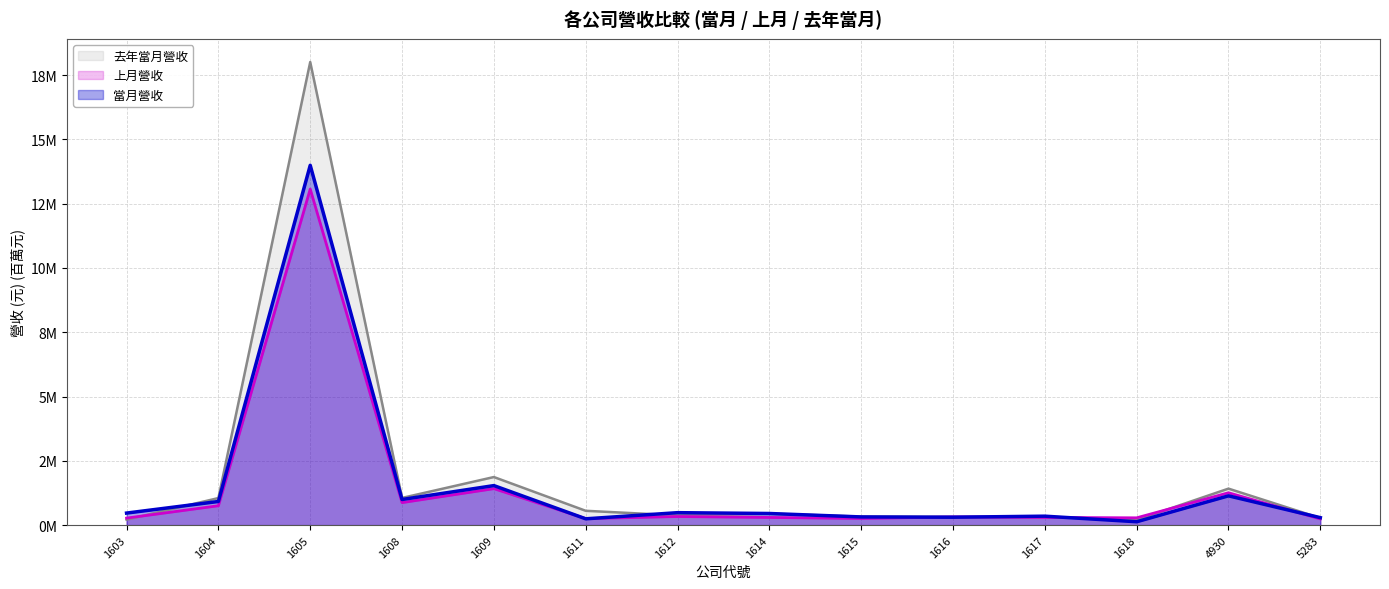

Reading right to left, what are all the values shown in this chart?

當月營收: 5283=0.3	4930=1.1	1618=0.1	1617=0.3	1616=0.3	1615=0.3	1614=0.5	1612=0.5	1611=0.2	1609=1.5	1608=1.0	1605=14.0	1604=0.9	1603=0.5
上月營收: 5283=0.2	4930=1.3	1618=0.3	1617=0.3	1616=0.3	1615=0.3	1614=0.3	1612=0.3	1611=0.3	1609=1.4	1608=0.9	1605=13.1	1604=0.8	1603=0.3
去年當月營收: 5283=0.3	4930=1.4	1618=0.2	1617=0.3	1616=0.3	1615=0.3	1614=0.4	1612=0.4	1611=0.6	1609=1.9	1608=1.1	1605=18.0	1604=1.1	1603=0.2